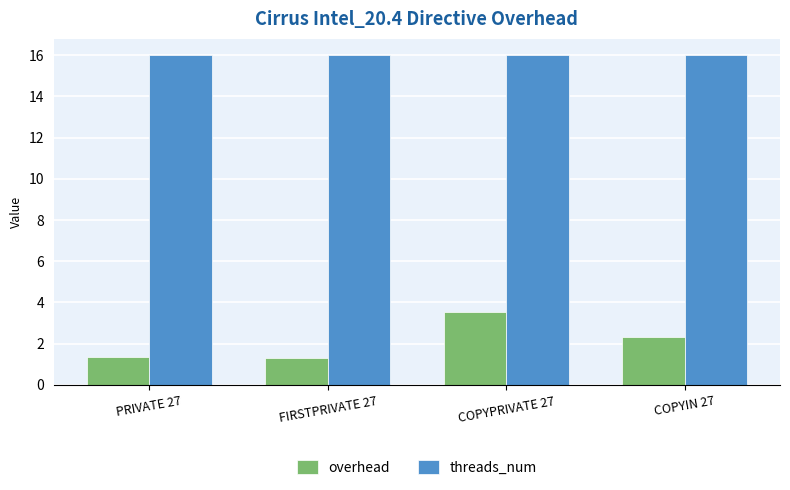

What is the label of the 1st bar from the right?

COPYIN 27